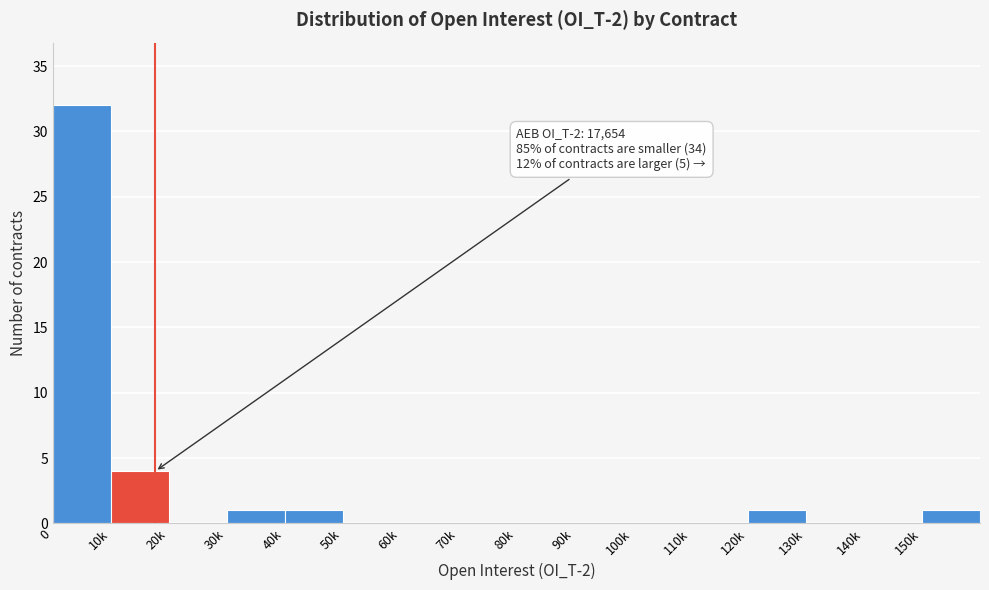

Reading left to right, extract all data points from this chart.

0=32	10k=4	20k=0	30k=1	40k=1	50k=0	60k=0	70k=0	80k=0	90k=0	100k=0	110k=0	120k=1	130k=0	140k=0	150k=1